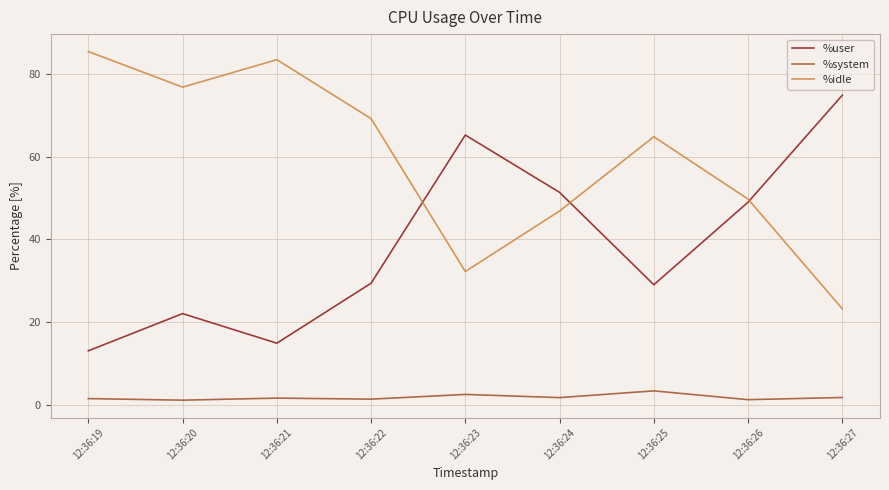

At which label is %idle closest to 54?

12:36:26